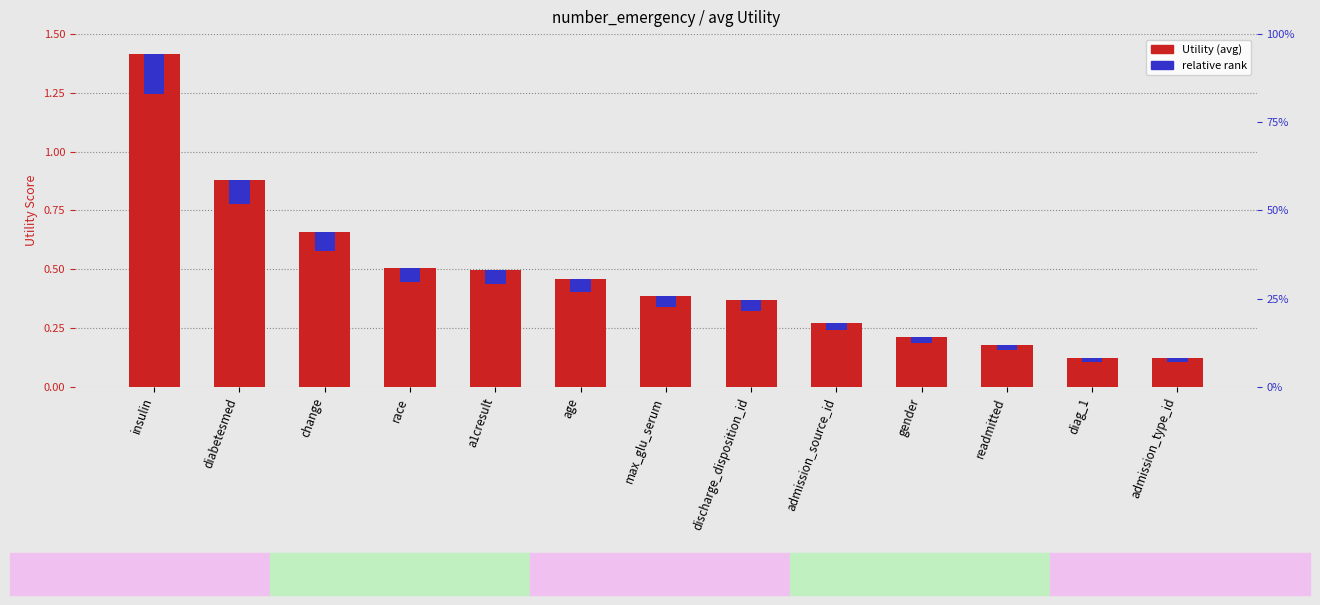

The relative rank series shows 0.0 at race. True or false?

False